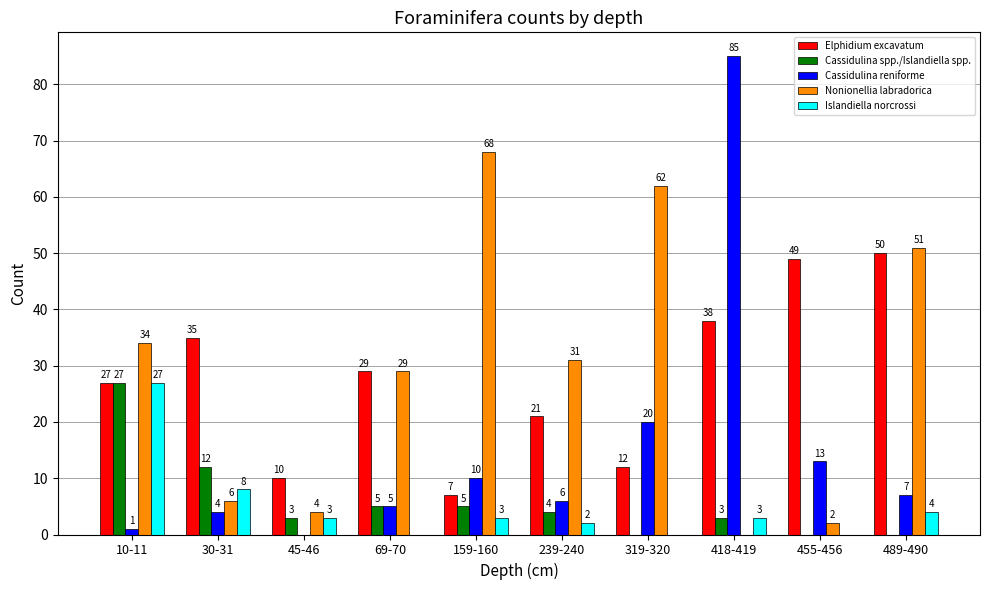

The value of Cassidulina spp./Islandiella spp. at 418-419 is 3. True or false?

True